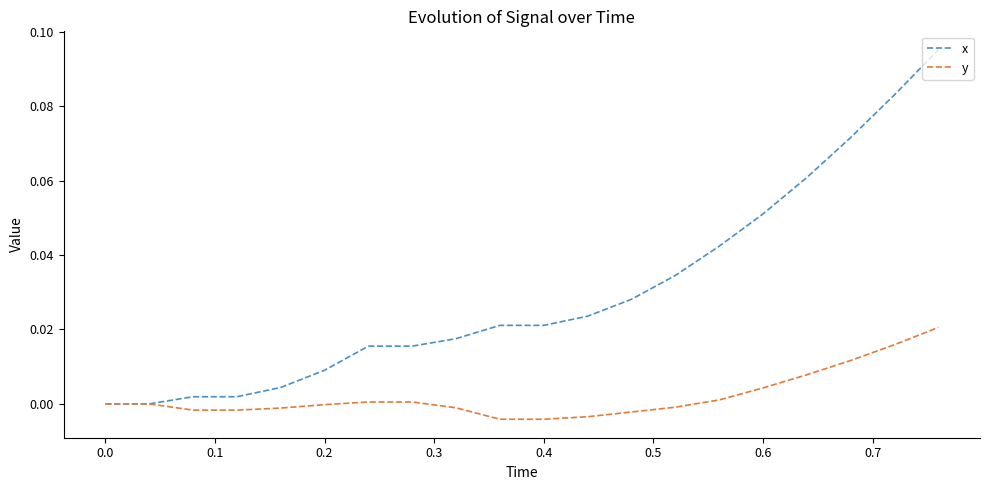

List the series in order of their overall mean, lowest first.

y, x